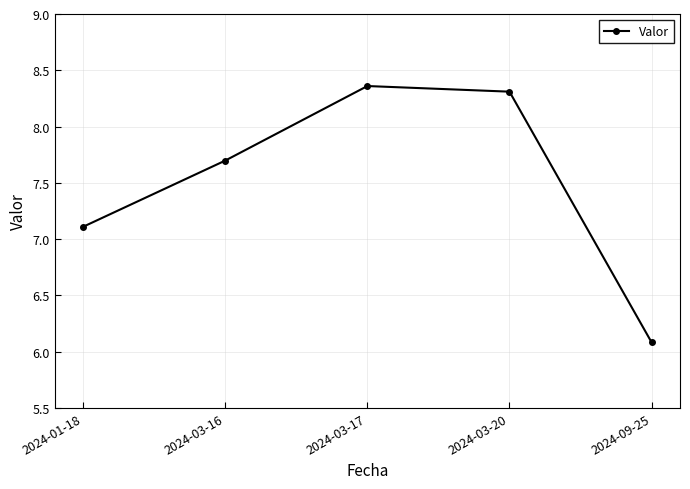

How many points are higher than both their immediate neighbors (excluding endpoints)?

1